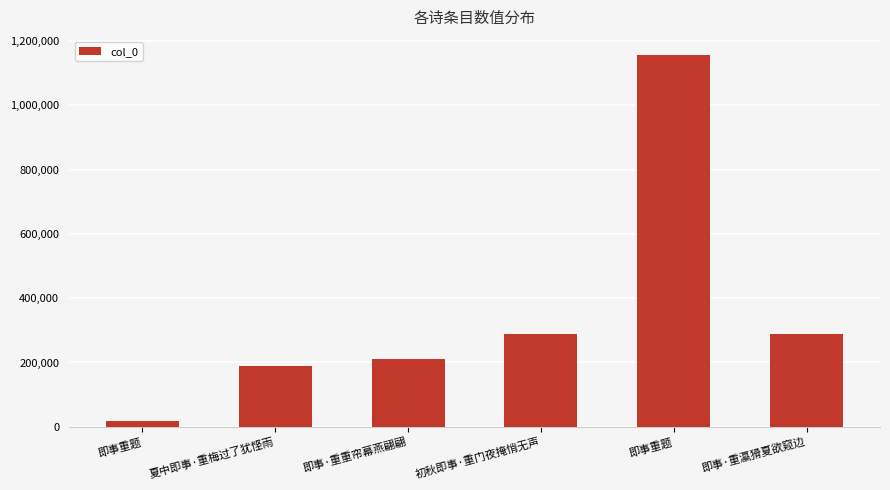

What is the change in value from 即事·重重帘幕燕翩翩 to 初秋即事·重门夜掩悄无声?

+77485